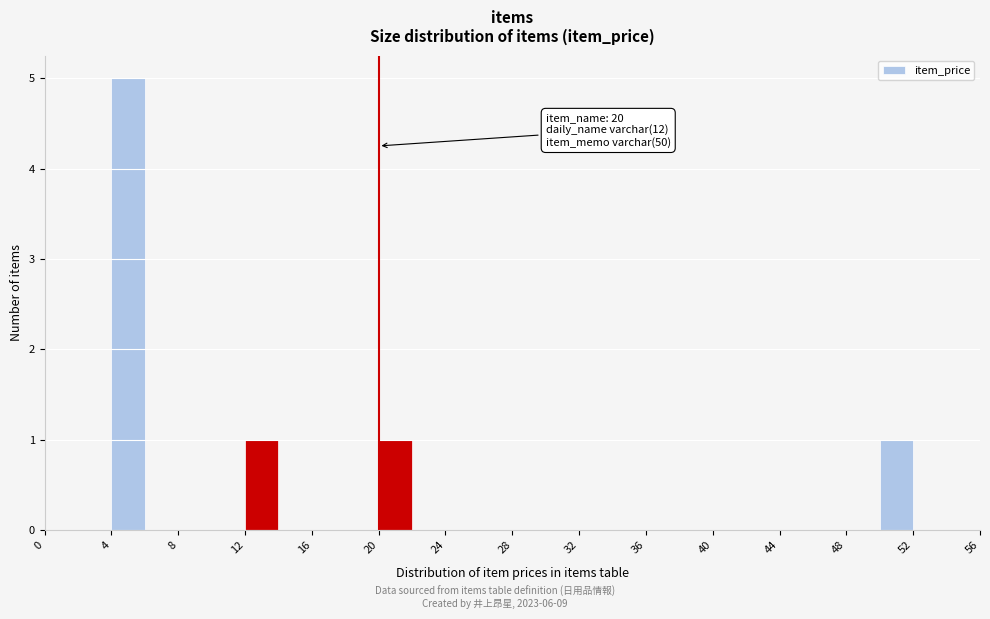

Over which range of the x-axis is the bar tallest?

4 to 6